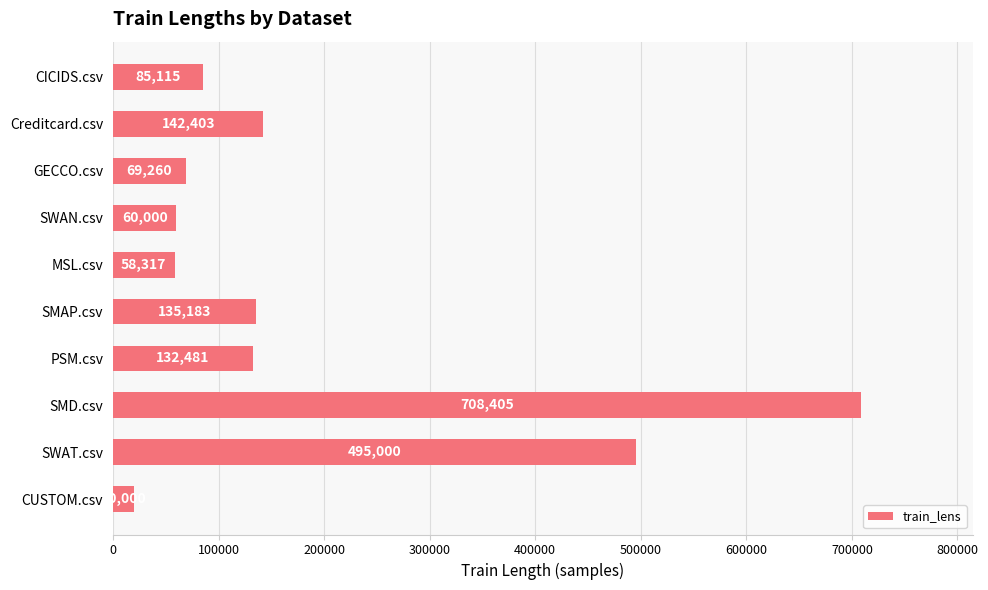

Does the chart contain any negative values?

No